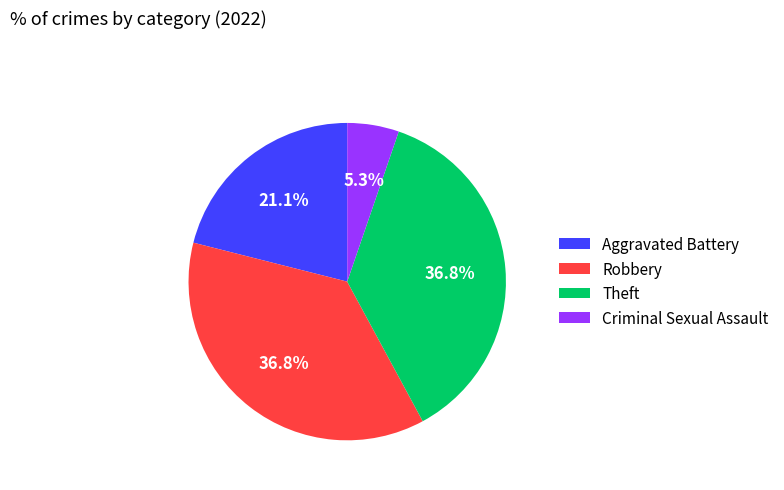

What is the total percentage of Aggravated Battery and Theft?

57.9%